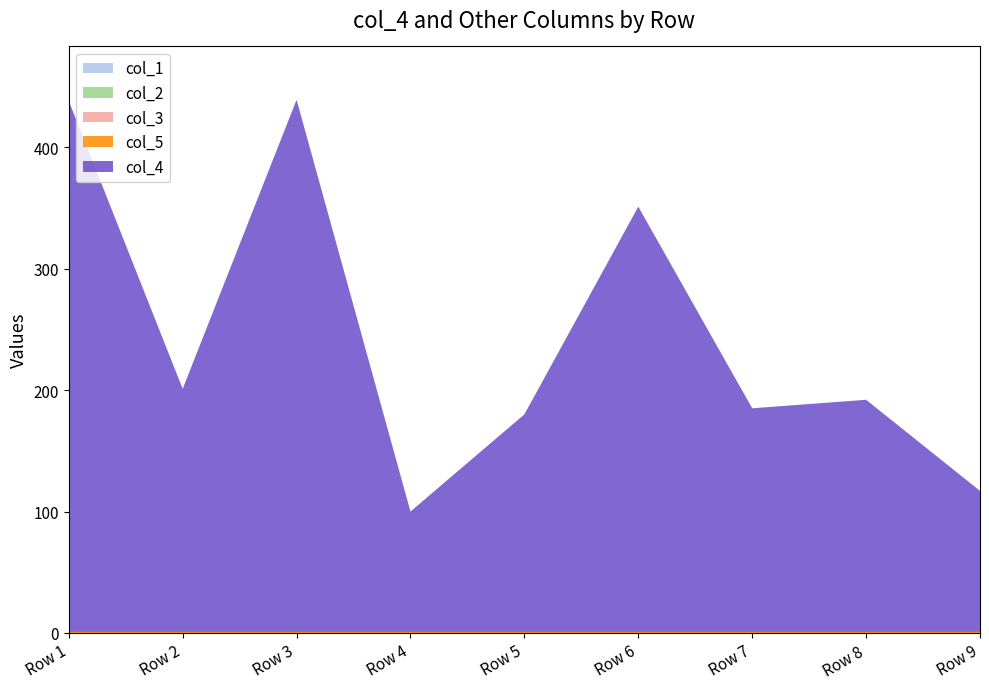

What is the highest value of the col_4 series?

439